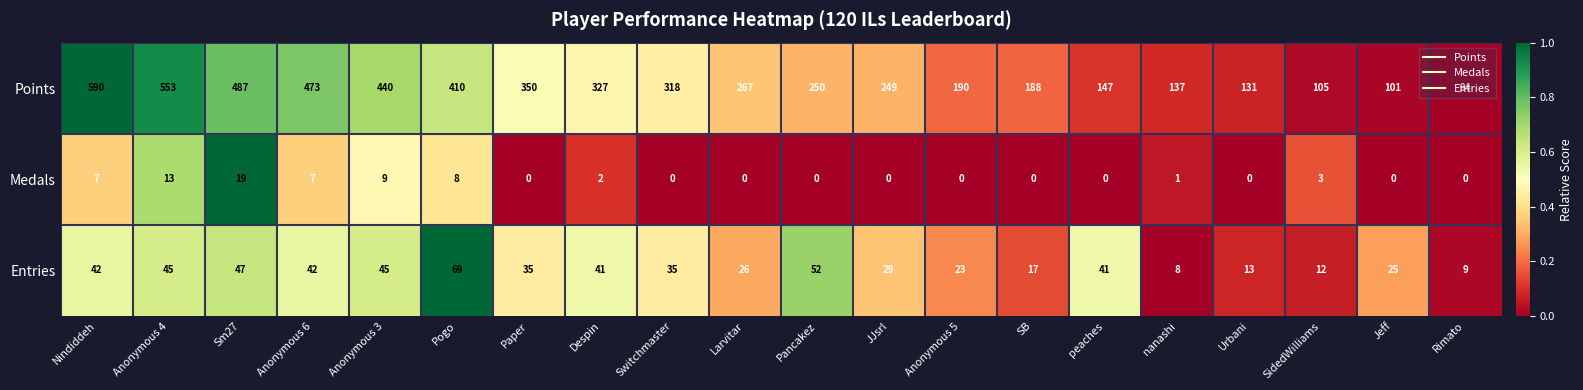

Which series changed the most between Pogo and nanashi?

Points